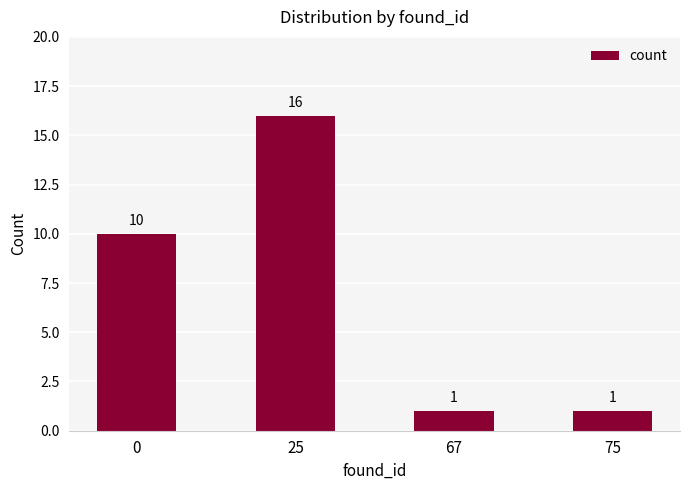

What is the difference between the maximum and minimum values?

15